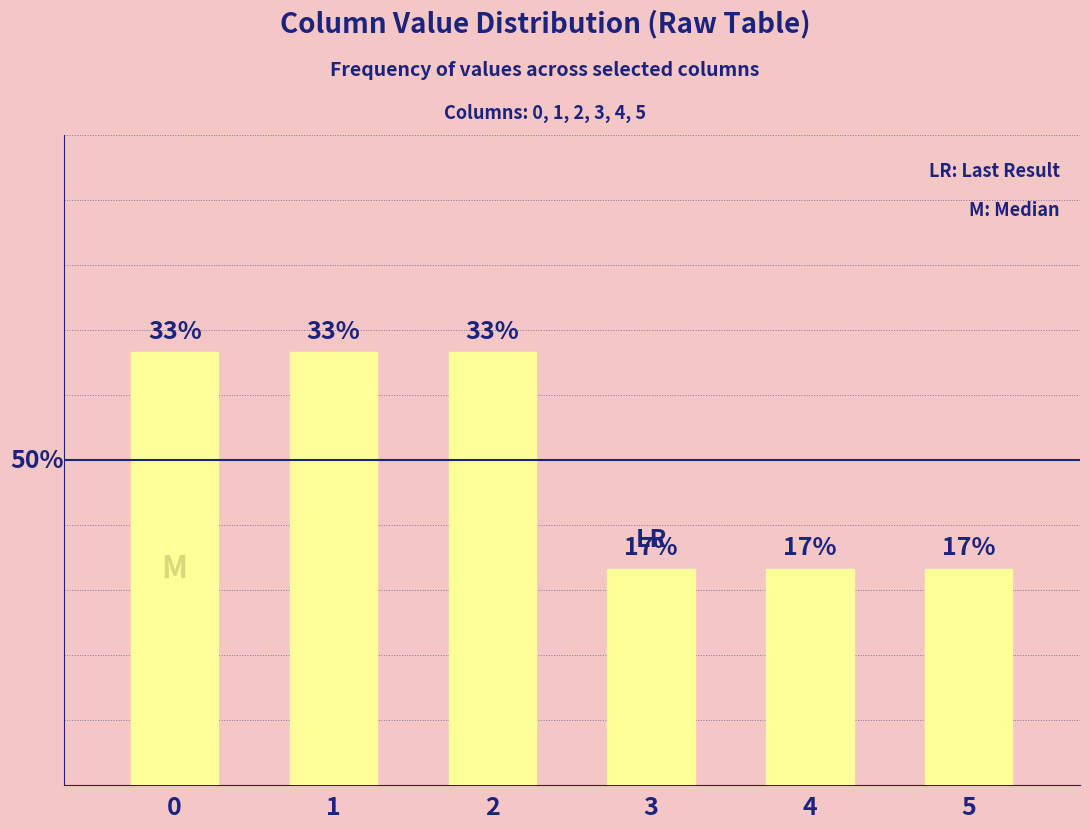

Which label corresponds to the smallest value in the chart?

3